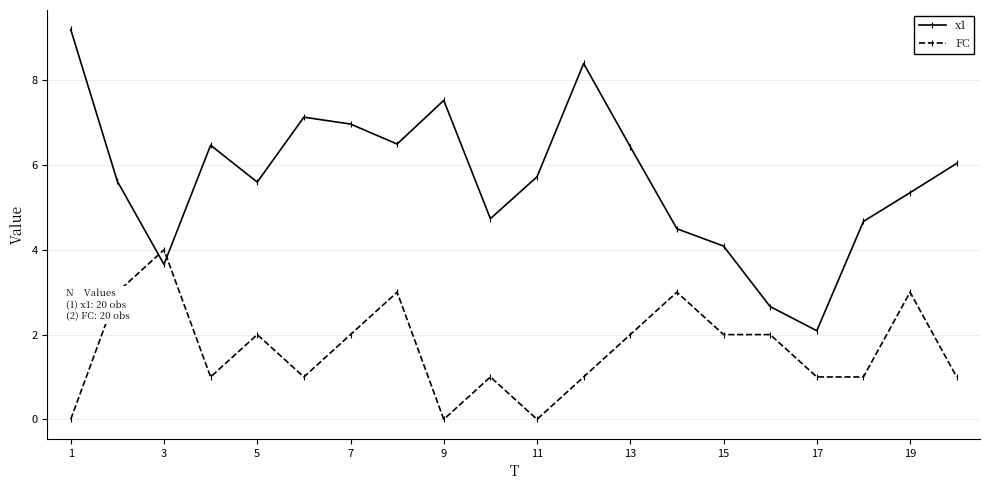

Which series has the largest range (max minus min)?

x1